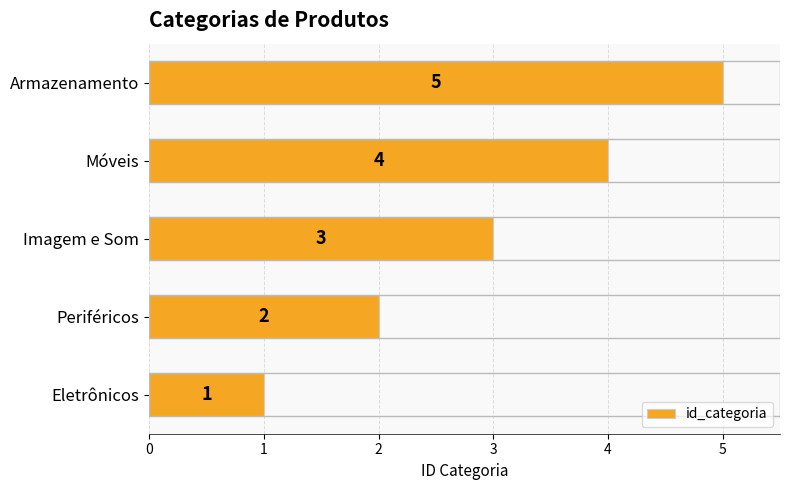

What is the difference between the maximum and minimum values?

4